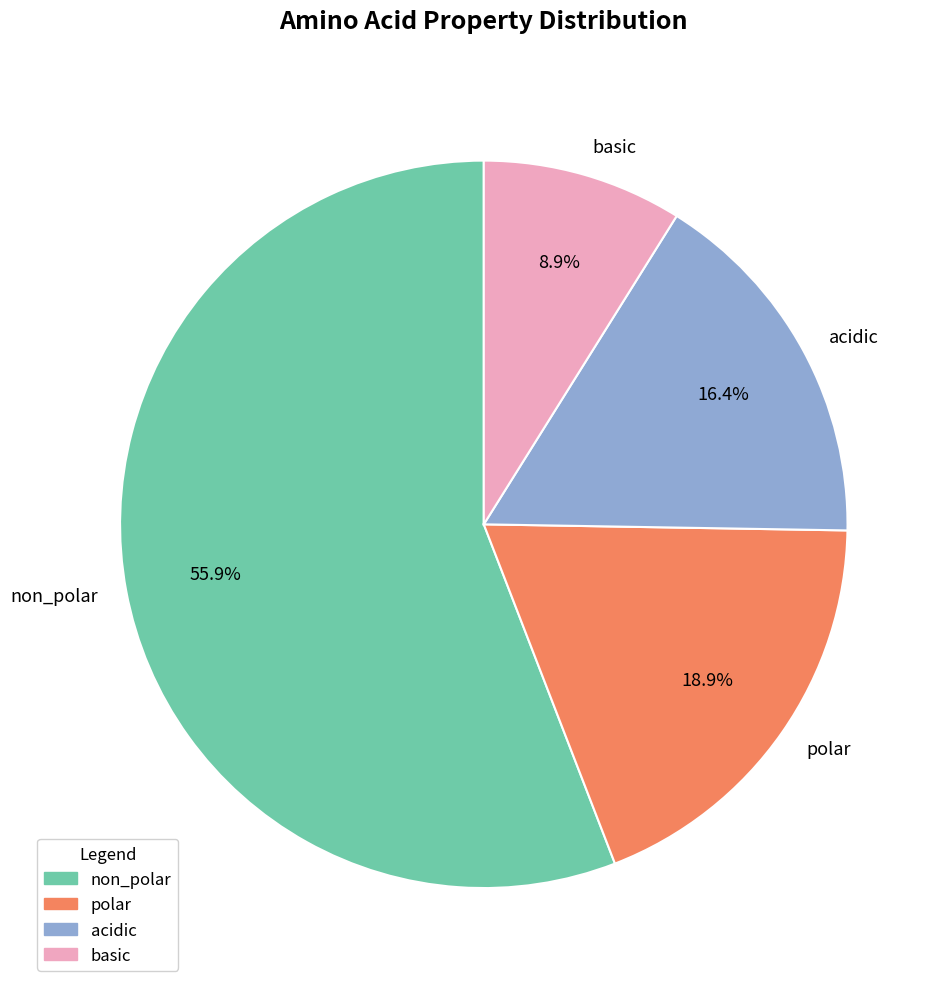

Does basic represent more than half of the total?

No